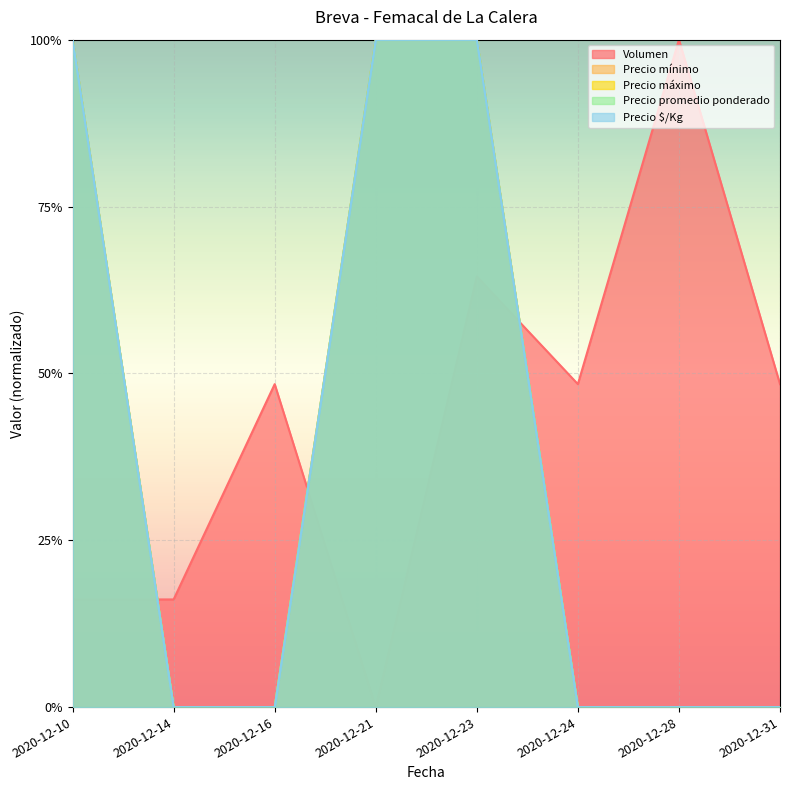

Is the value of Precio mínimo at 2020-12-10 greater than the value of Precio $/Kg at 2020-12-16?

Yes